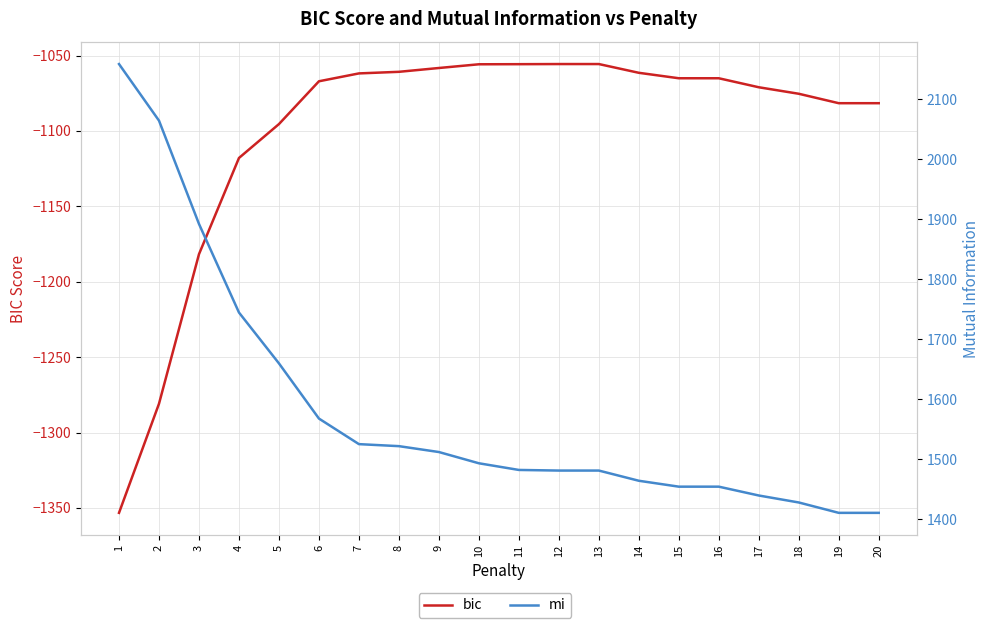

True or false: mi and bic cross at least once.

False